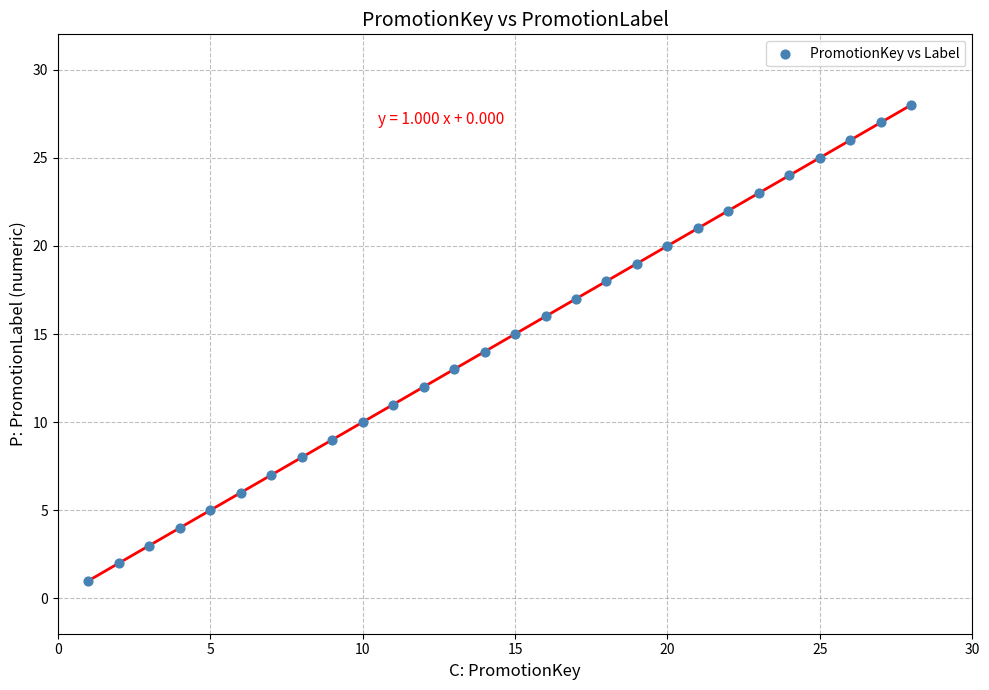

What is the range of X values (max minus min)?

27